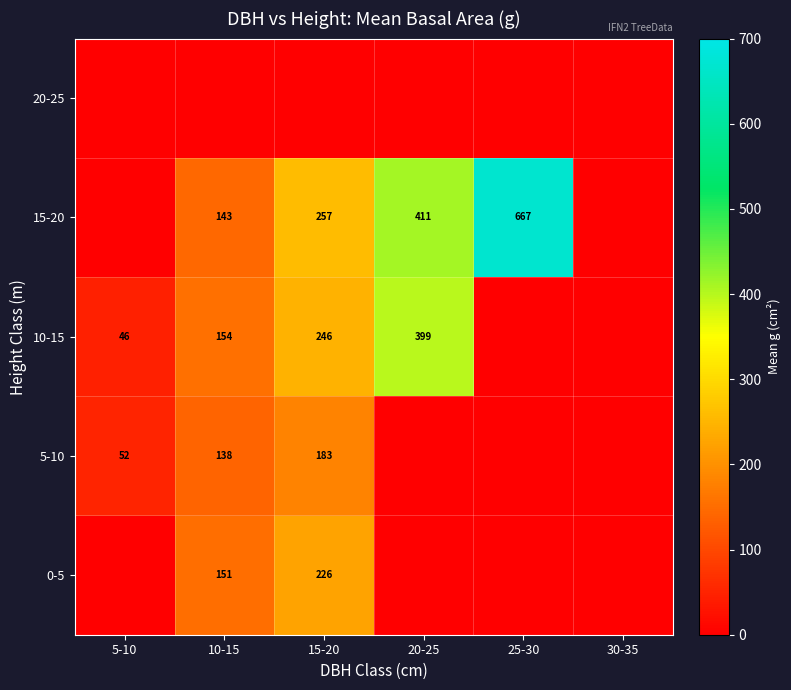

Is it true that 10-15 equals 246 at 15-20?

True